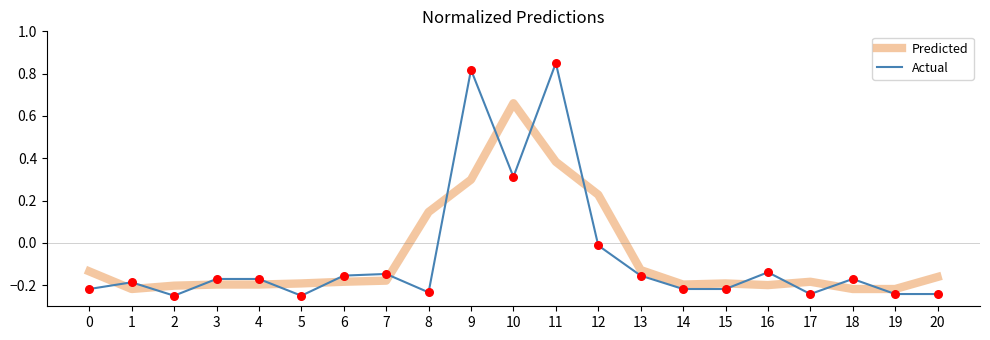

Which series changed the most between 2 and 13?

Actual